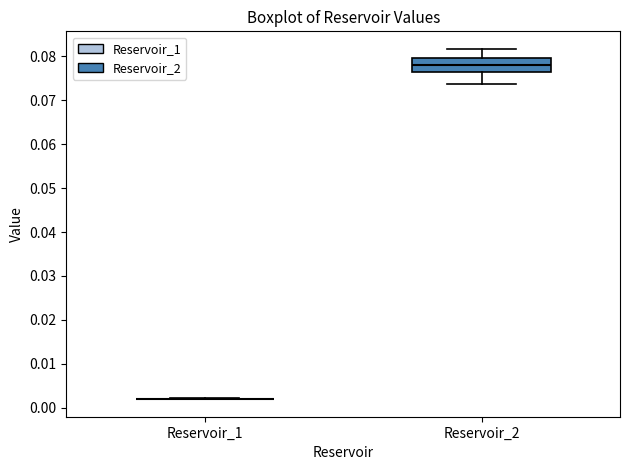

Comparing the boxes themselves (not the whiskers), which one is the tallest?

Reservoir_2